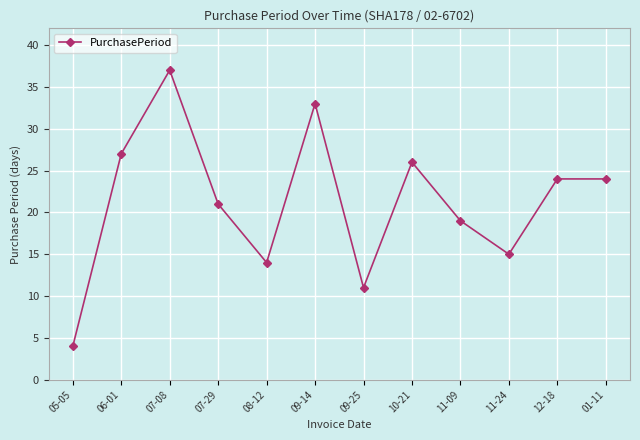

The value at 10-21 is 26. True or false?

True